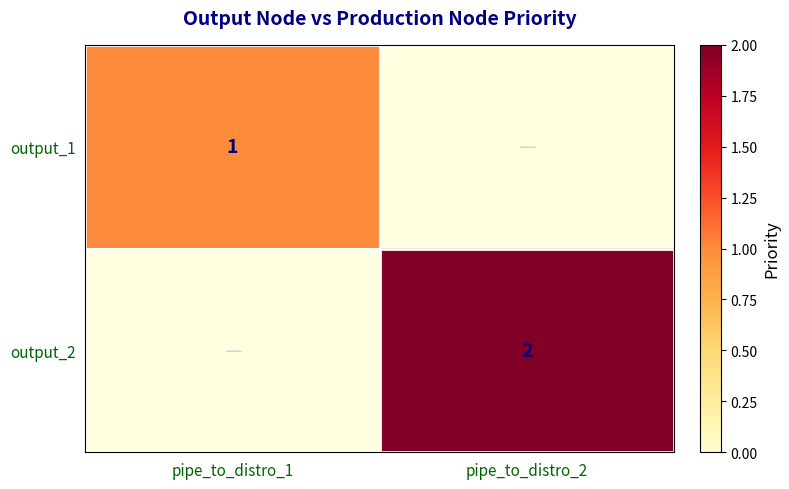

What is the spread (max minus min) of values at pipe_to_distro_2?

2